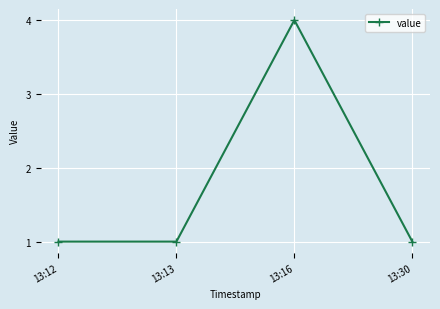

The value at 13:16 is 4. True or false?

True